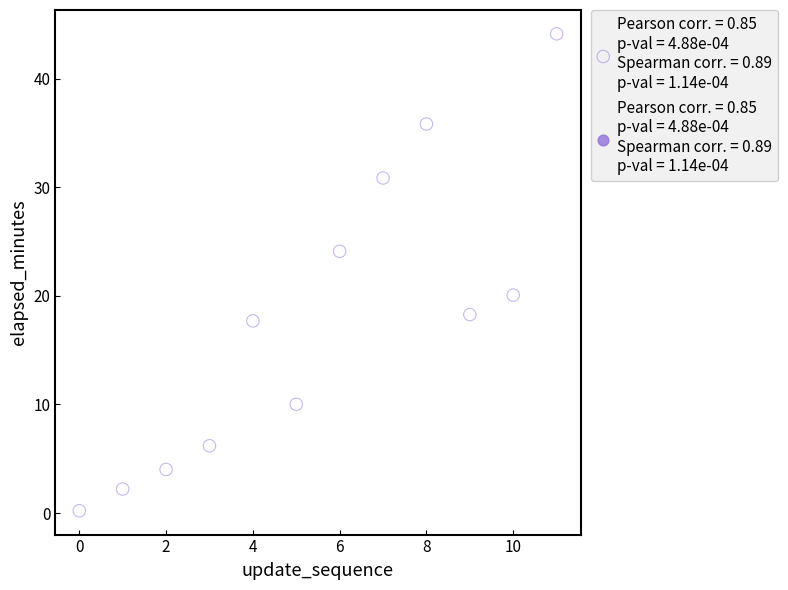

What is the range of Y values (max minus min)?

43.9